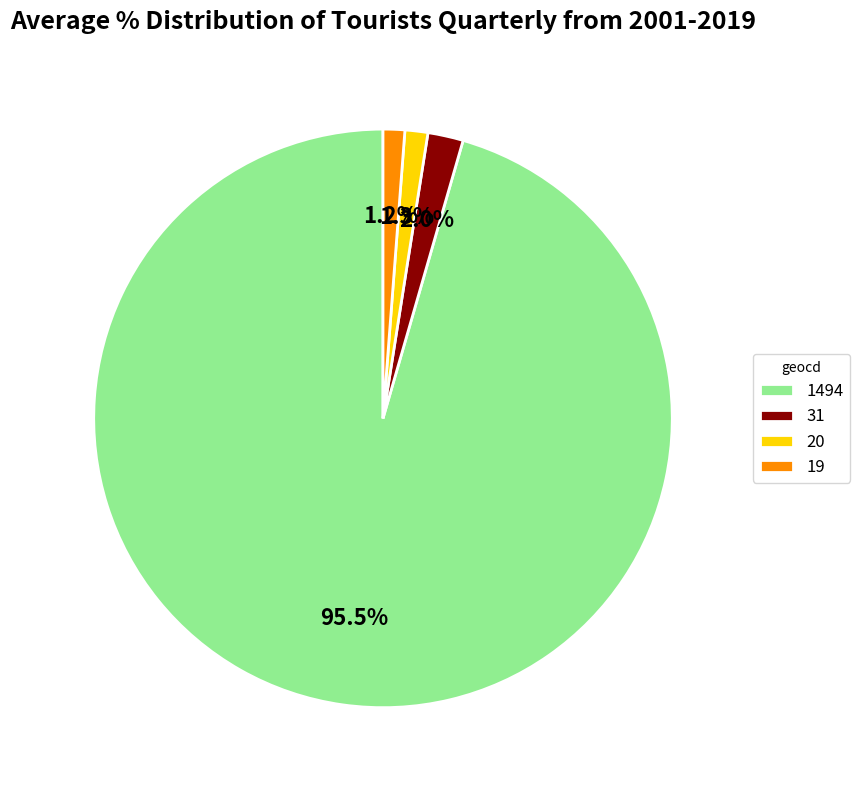

Does 1494 account for over 50% of the chart?

Yes